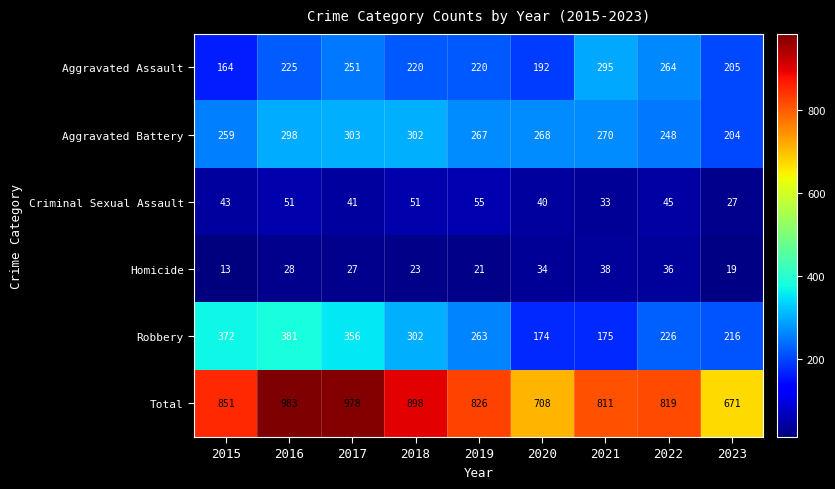

The Aggravated Battery series shows 267 at 2019. True or false?

True